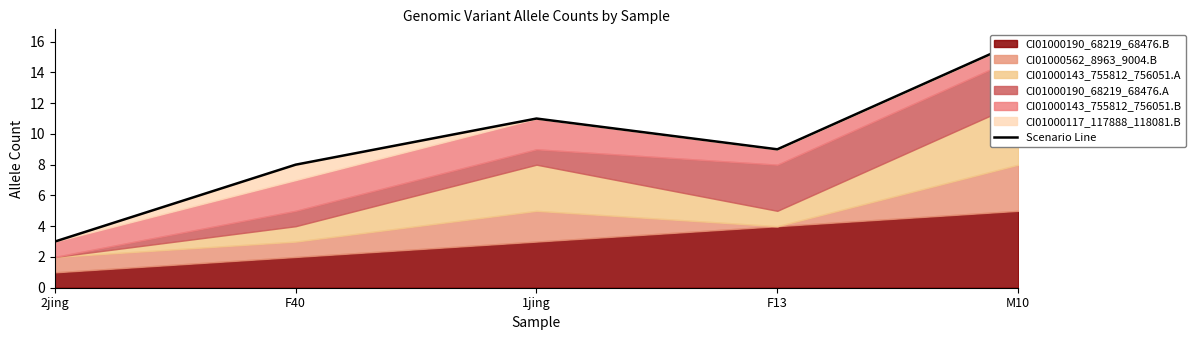

True or false: the data shows 9 at F13.

True